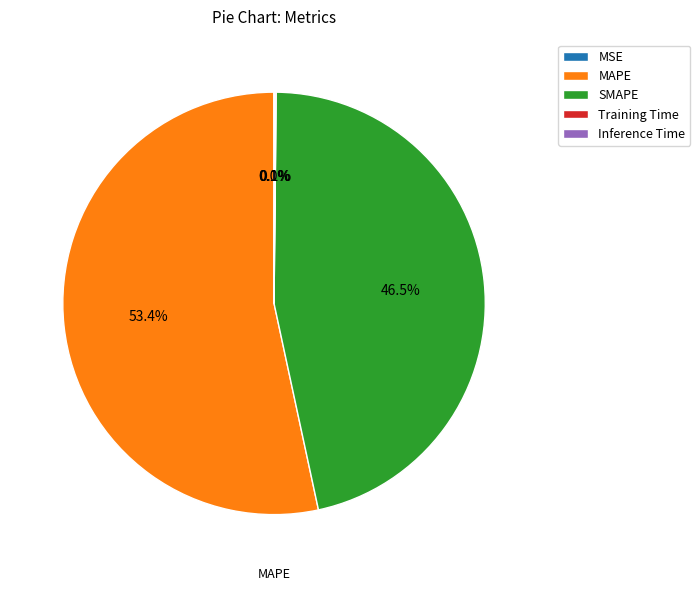

Is it true that MAPE is 47% of the pie?

False